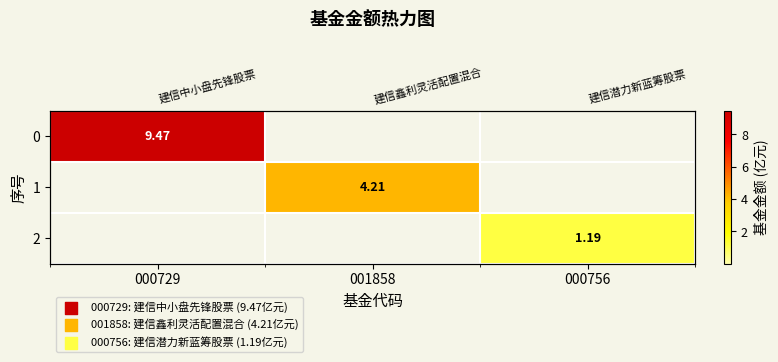

Rank the categories by 1 value from lowest to highest.

000729, 000756, 001858